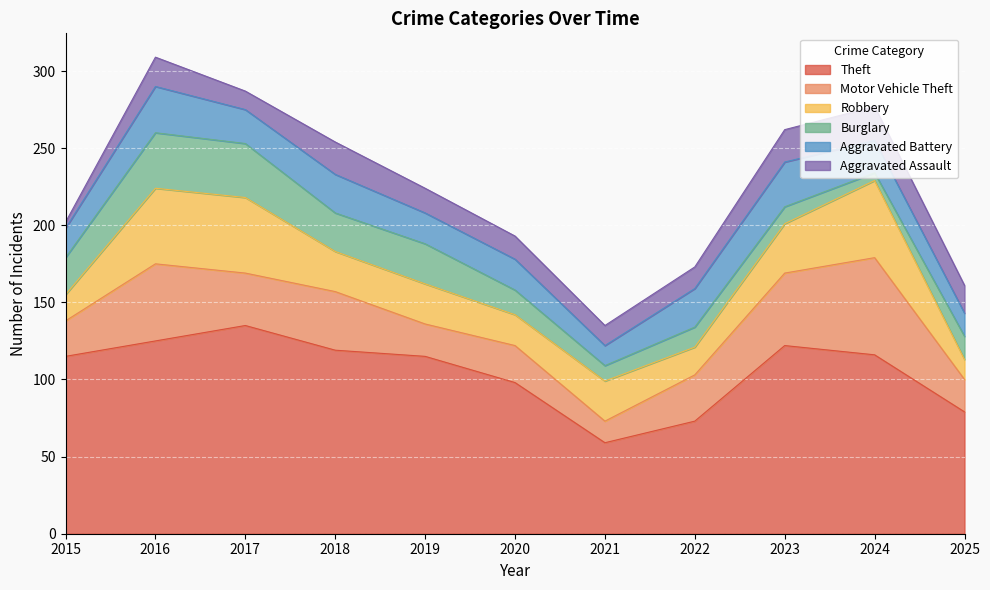

The Aggravated Assault series shows 22 at 2024. True or false?

True